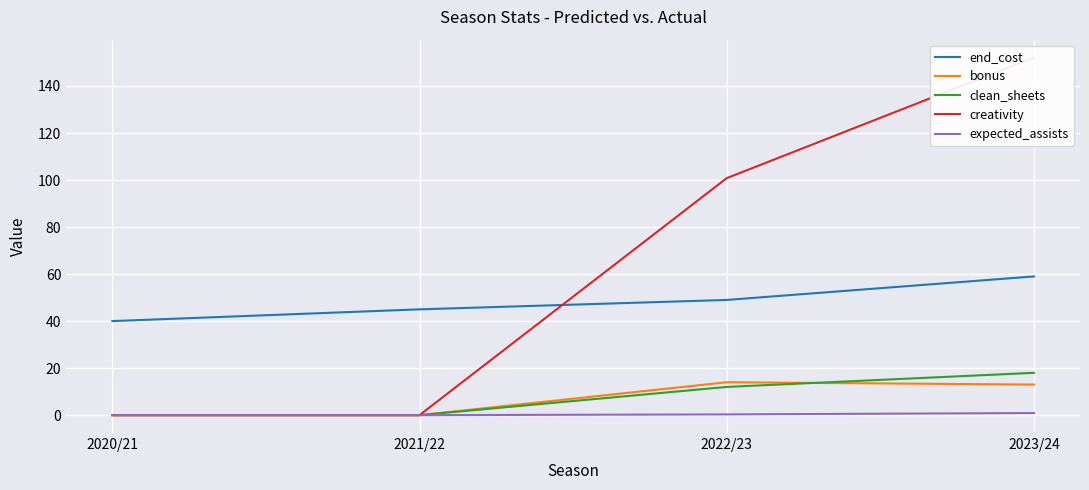

Reading left to right, transcribe all the data shown in this chart.

end_cost: 40.0	45.0	49.0	59.0
bonus: 0.0	0.0	14.0	13.0
clean_sheets: 0.0	0.0	12.0	18.0
creativity: 0.0	0.0	100.8	152.1
expected_assists: 0.0	0.0	0.3	0.9